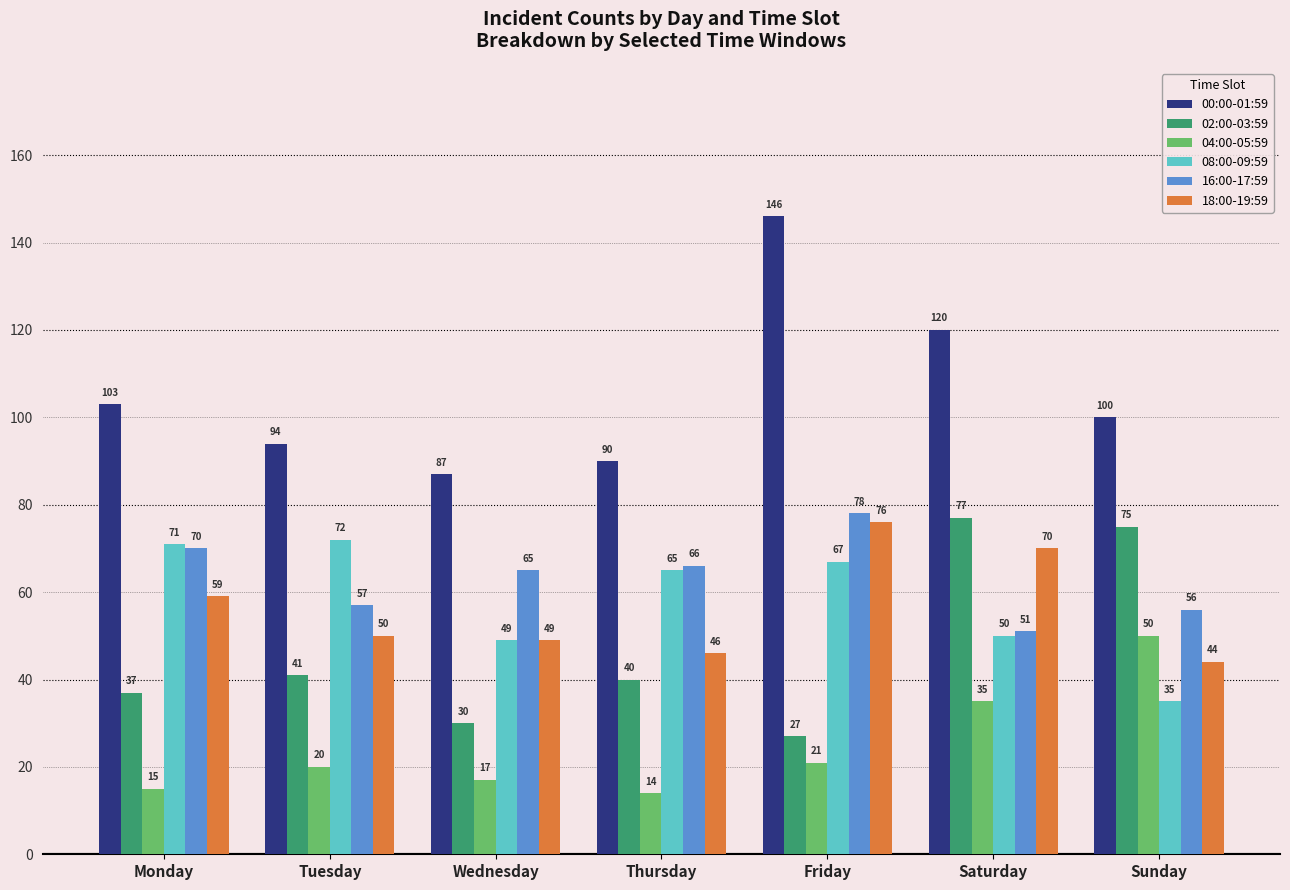

Reading left to right, extract all data points from this chart.

00:00-01:59: 103	94	87	90	146	120	100
02:00-03:59: 37	41	30	40	27	77	75
04:00-05:59: 15	20	17	14	21	35	50
08:00-09:59: 71	72	49	65	67	50	35
16:00-17:59: 70	57	65	66	78	51	56
18:00-19:59: 59	50	49	46	76	70	44